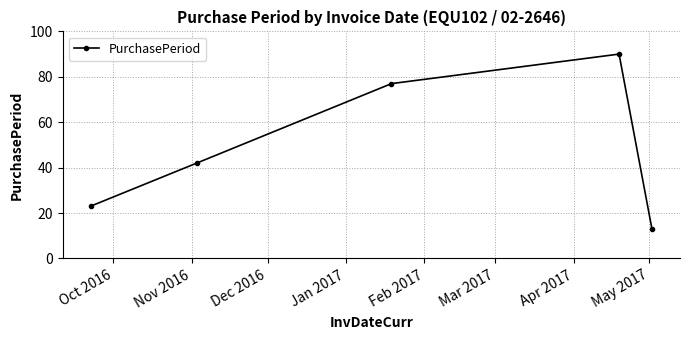

What is the difference between the maximum and second lowest values?

67